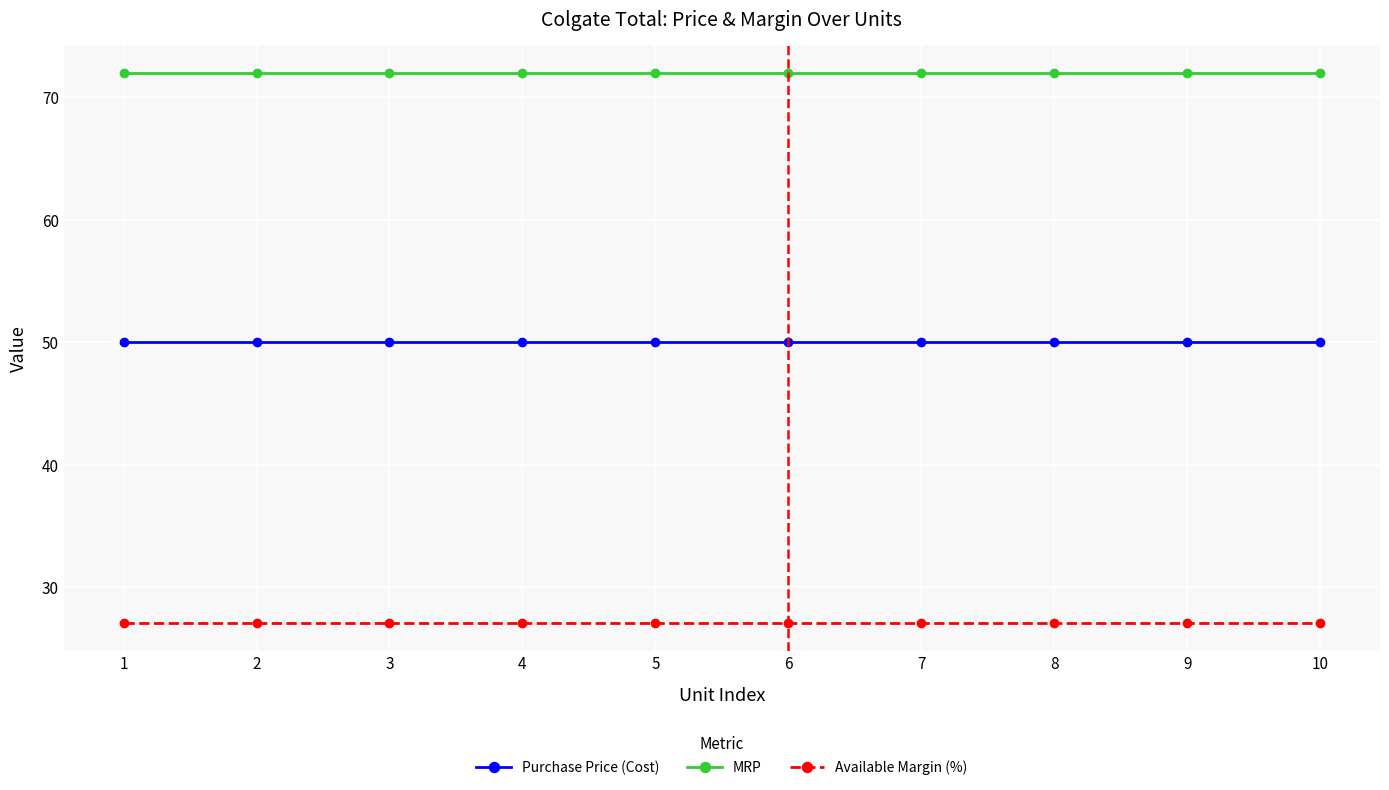

How many distinct data groups are displayed?

3